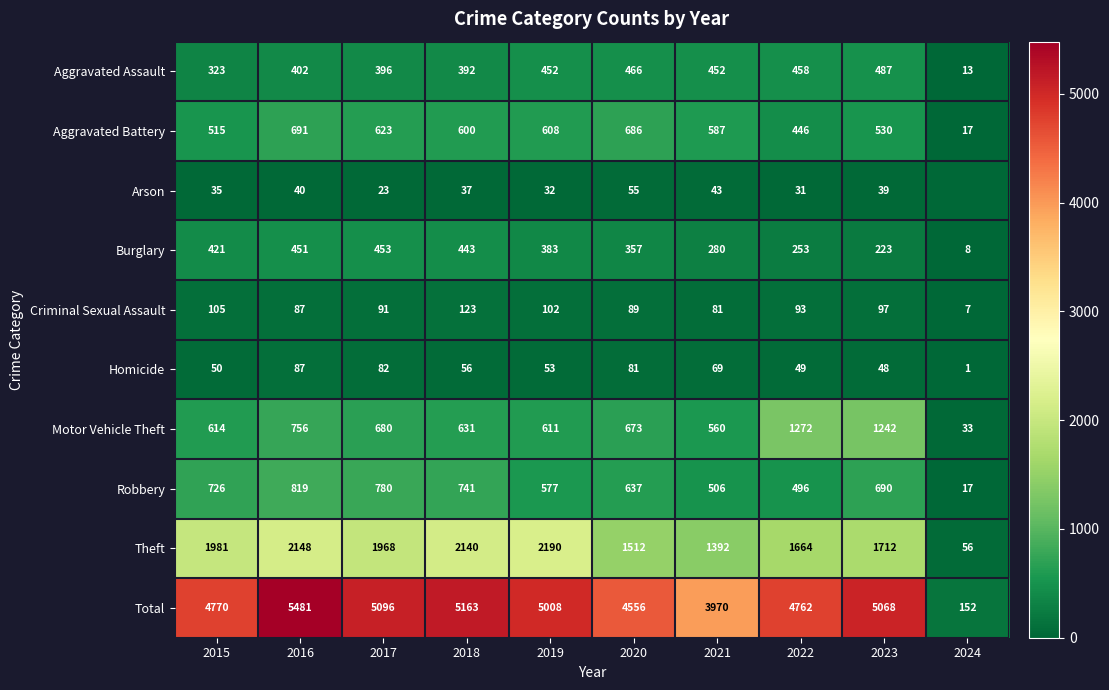

At which label does Criminal Sexual Assault first exceed 93?

2015